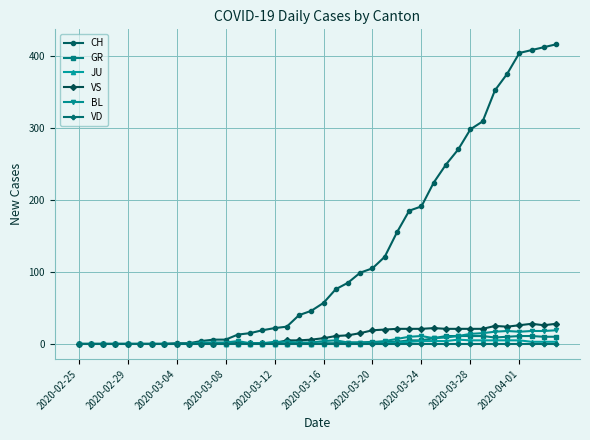

Which series has the largest range (max minus min)?

CH